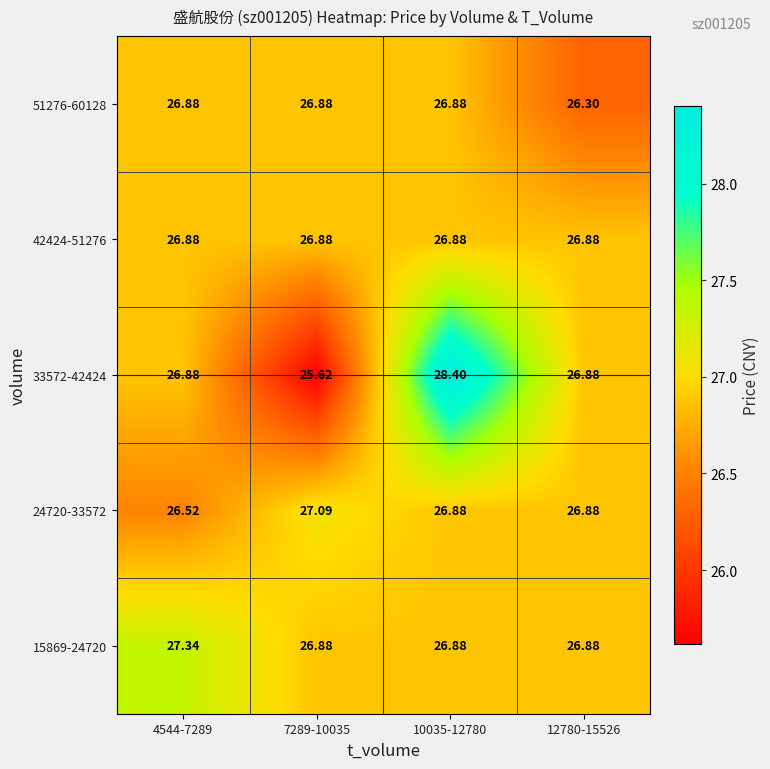

What is the total value across all series at 4544-7289?

134.5